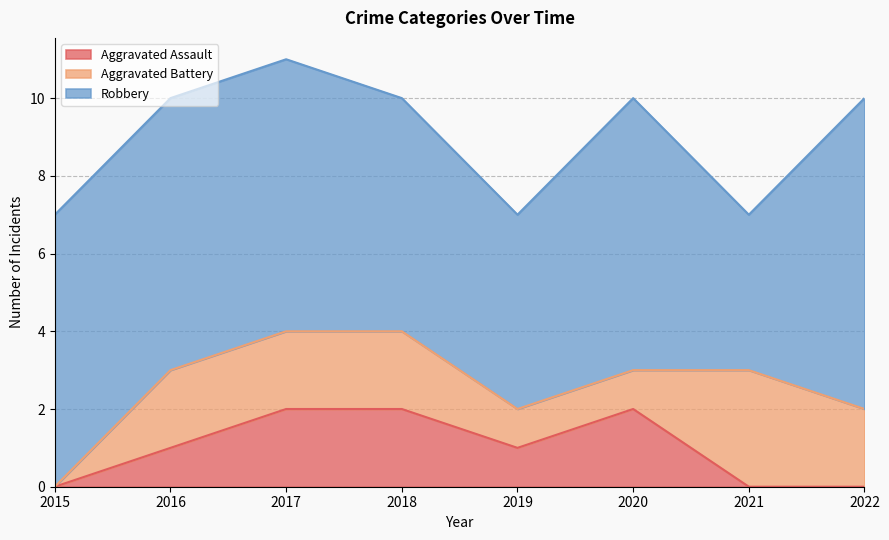

True or false: Robbery has more than 0 interior local peaks.

True